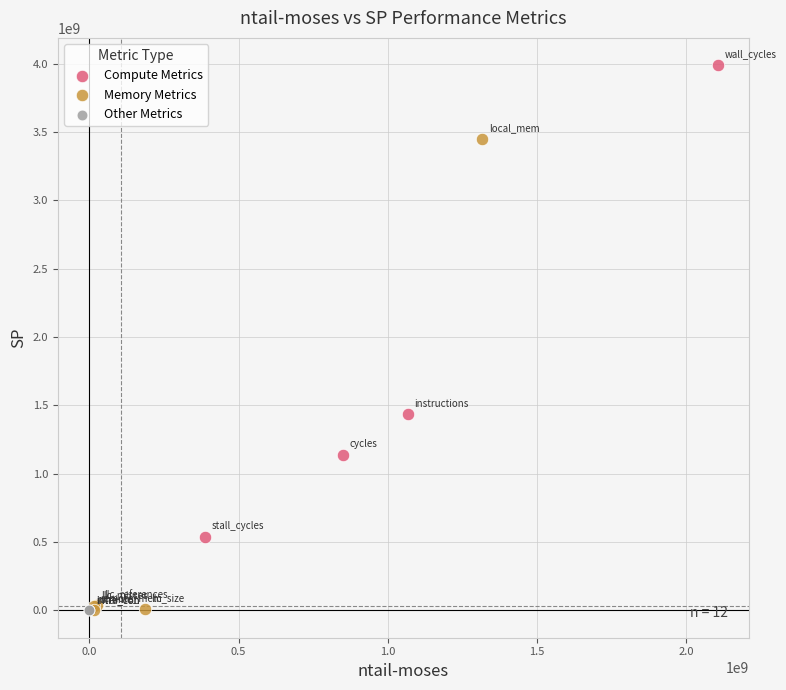

What are all the series names shown in the legend?

Compute Metrics, Memory Metrics, Other Metrics